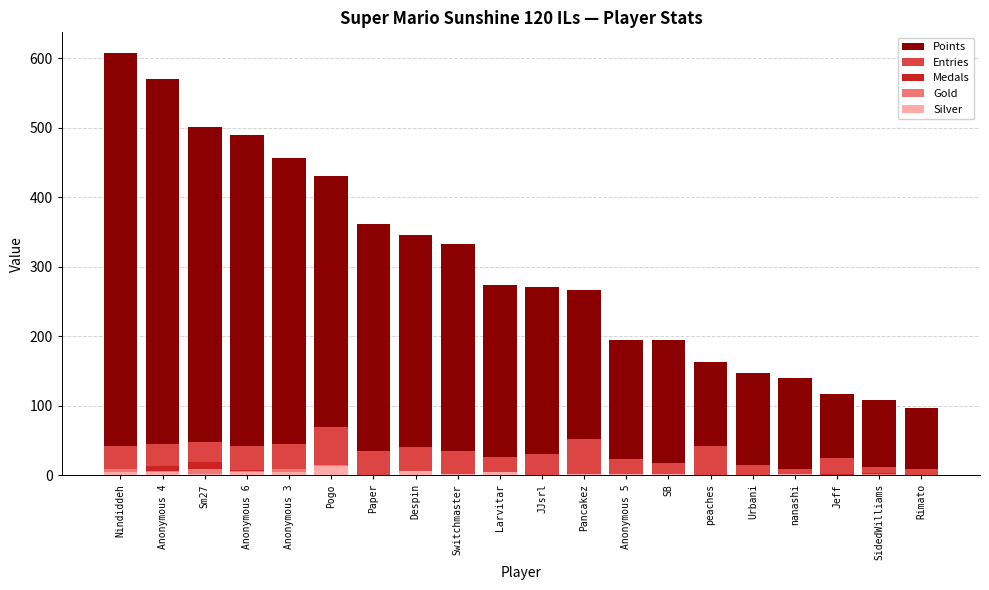

List the labels in order of Silver value, largest first.

Pogo, Despin, Anonymous 4, Anonymous 6, Larvitar, Nindiddeh, Anonymous 3, Sm27, Pancakez, Anonymous 5, SB, Switchmaster, nanashi, Paper, JJsrl, peaches, Urbani, Jeff, SidedWilliams, Rimato